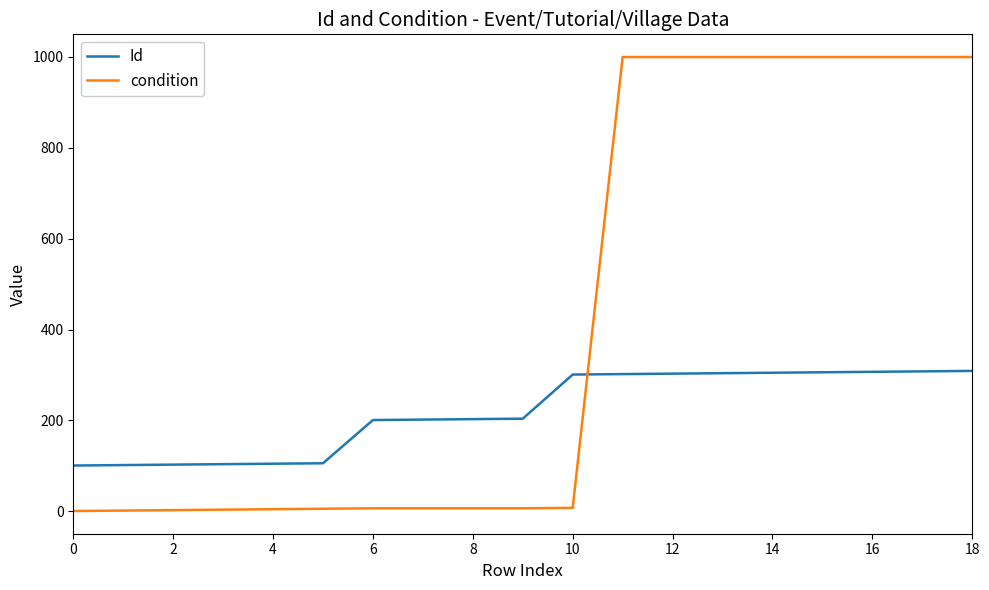

Rank the series by their maximum value, from lowest to highest.

Id, condition